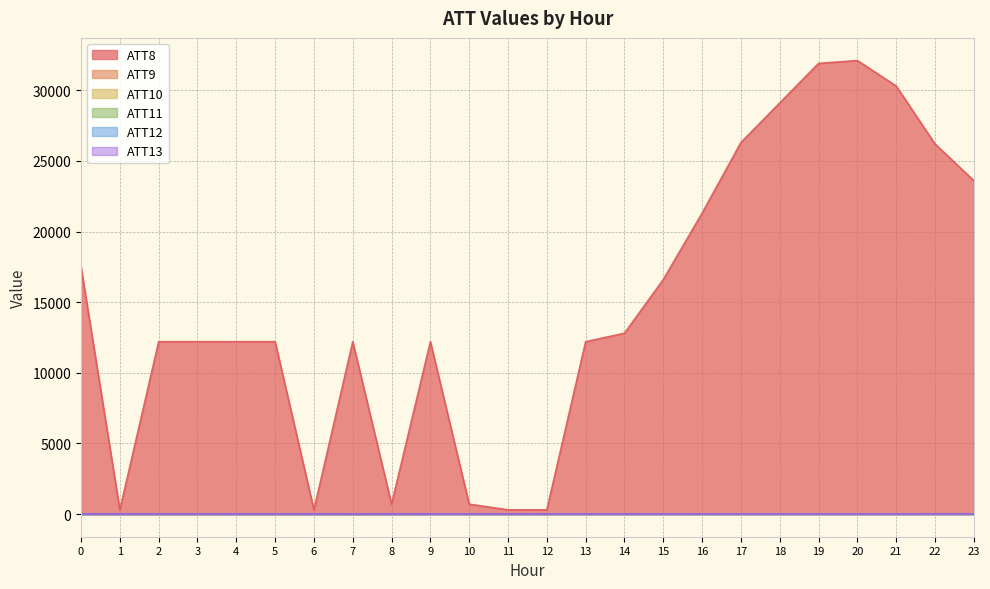

What is the value of the ATT13 point at the 20th from the left?

8.7